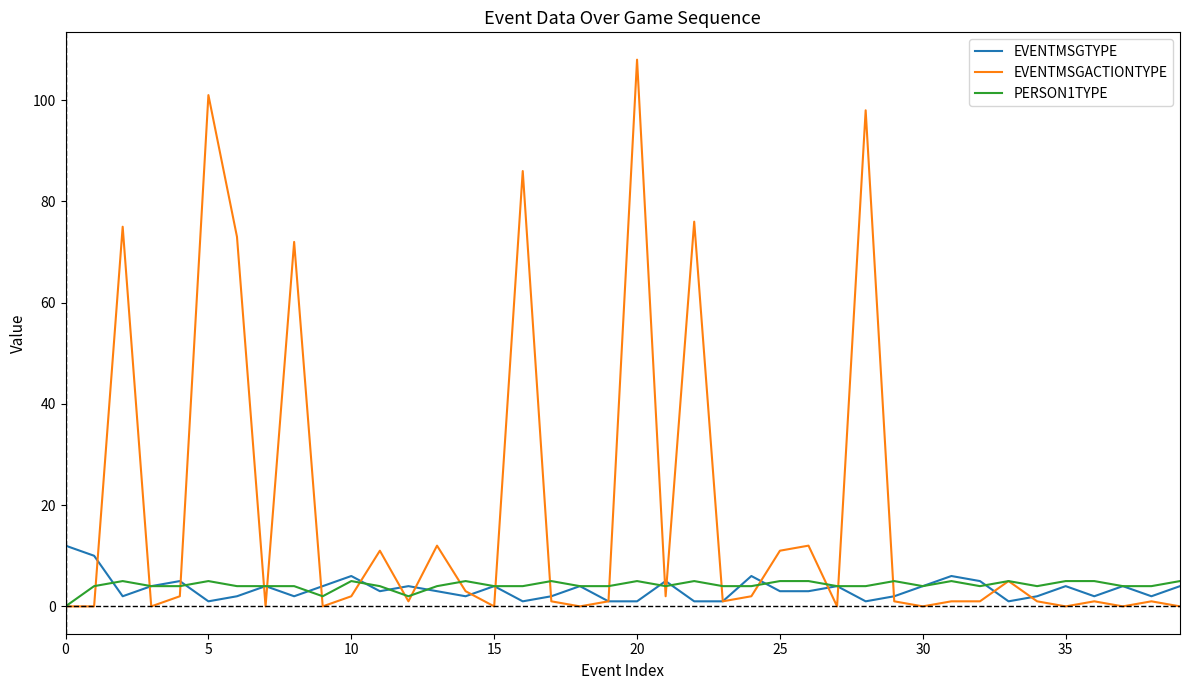

Rank the series by their maximum value, from lowest to highest.

PERSON1TYPE, EVENTMSGTYPE, EVENTMSGACTIONTYPE